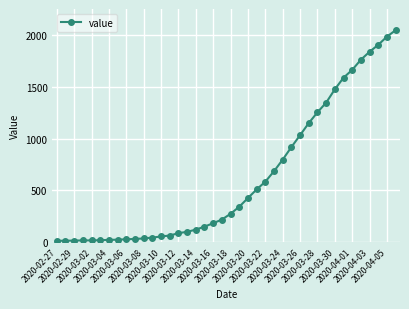

What is the difference between the maximum and minimum values?

2034